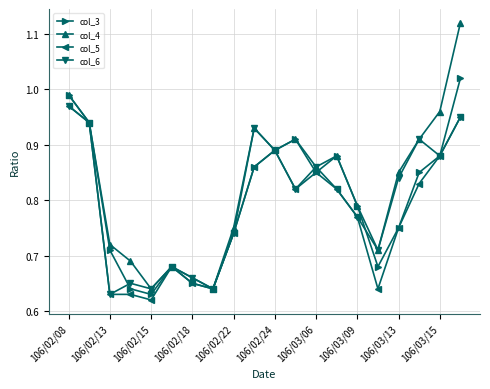

At how many categories does at least one series exceed 0?

20